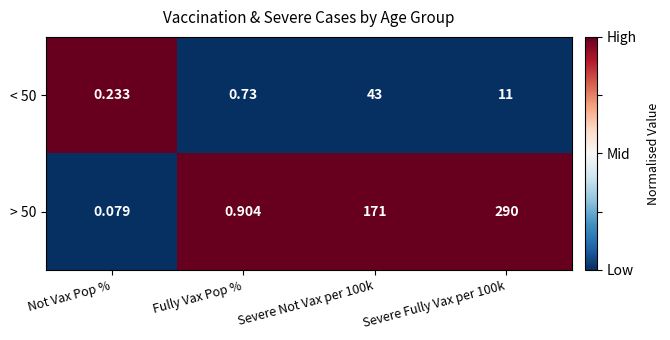

Is the value of > 50 at Severe Not Vax per 100k greater than the value of < 50 at Severe Fully Vax per 100k?

Yes